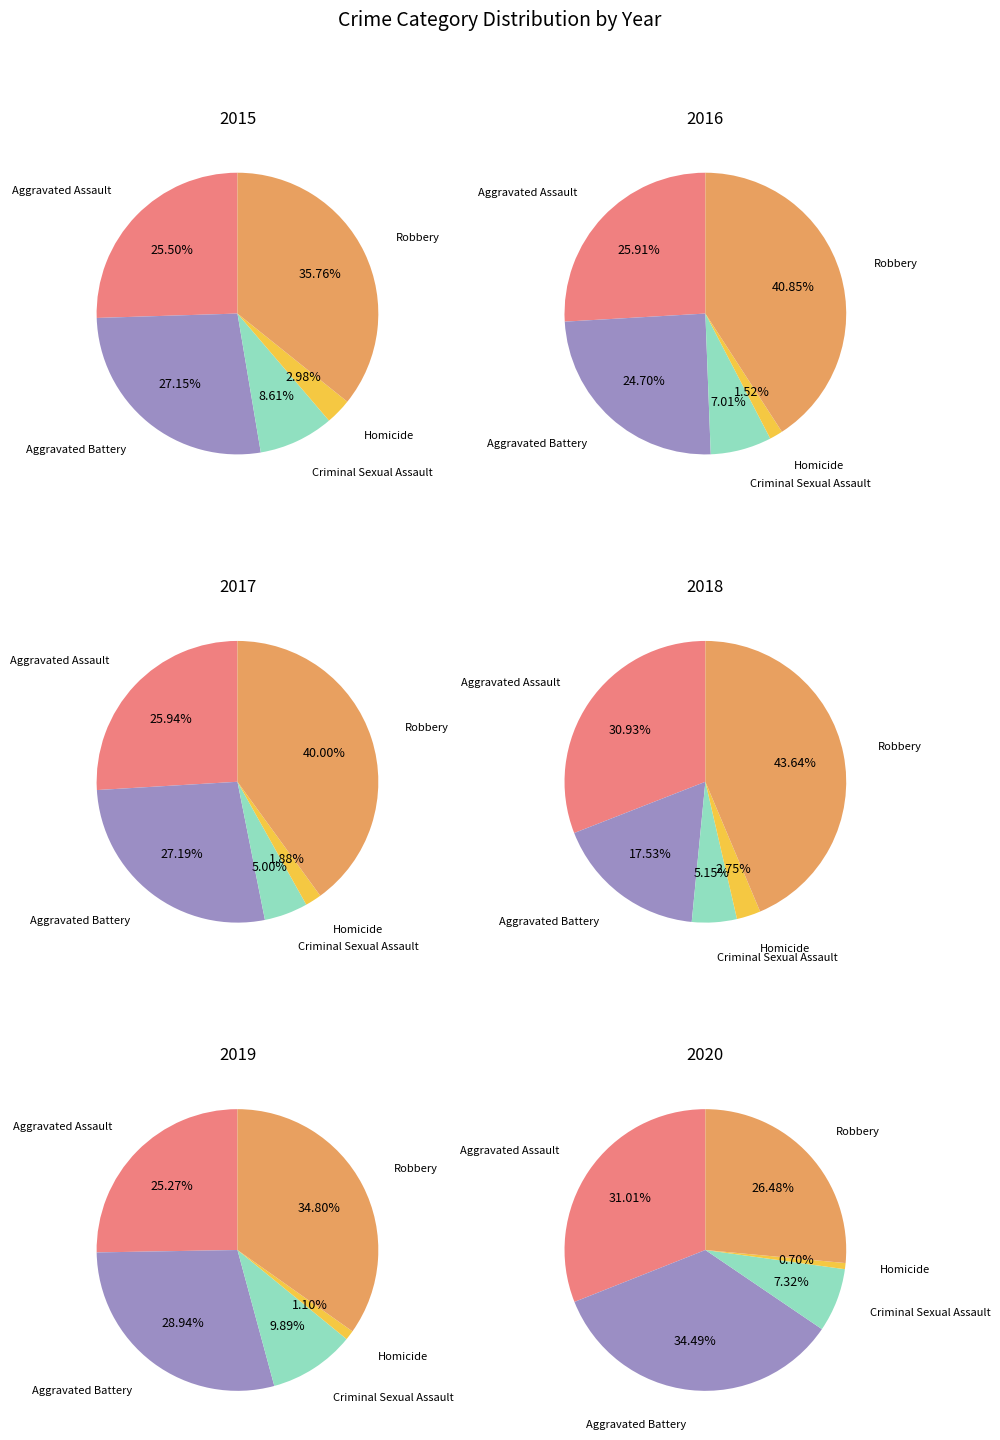

Does Aggravated Battery account for over 50% of the chart?

No